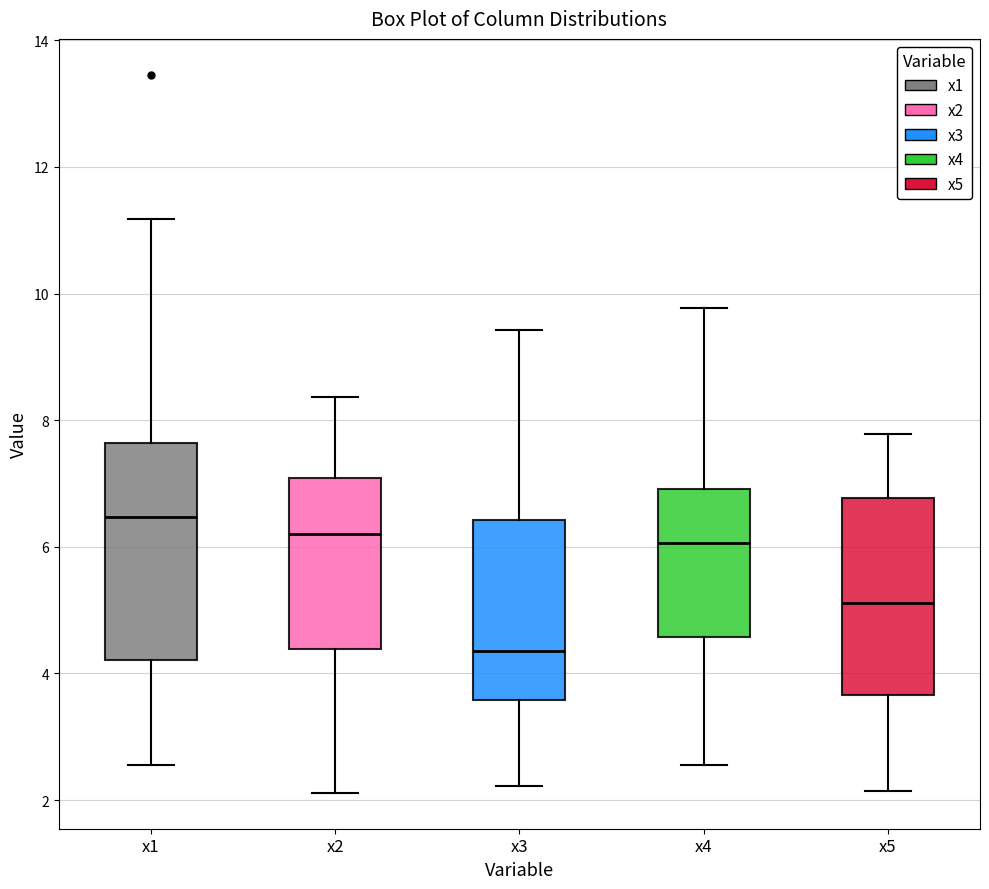

Which box has the lowest median line?

x3